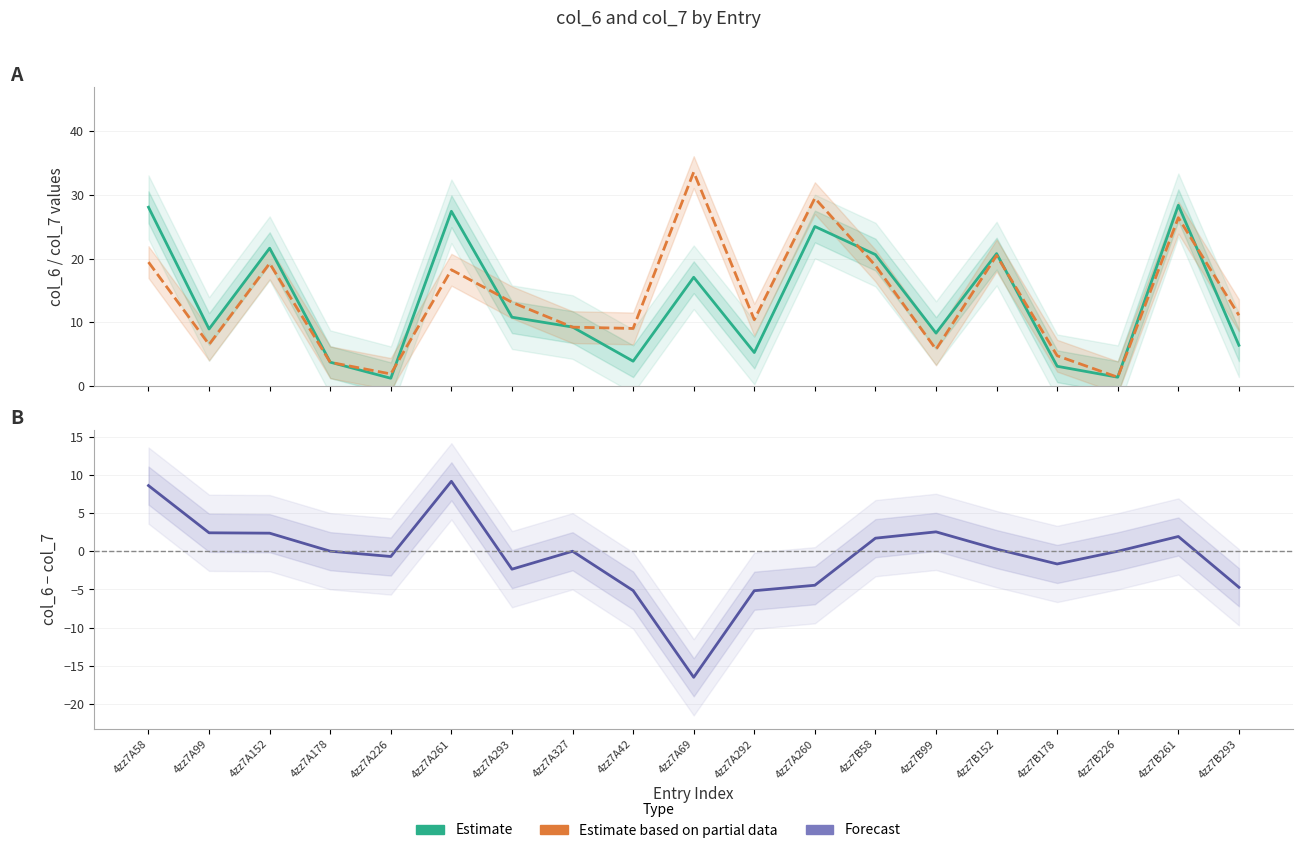

Between 4zz7A178 and 4zz7A69, which is larger?

4zz7A69